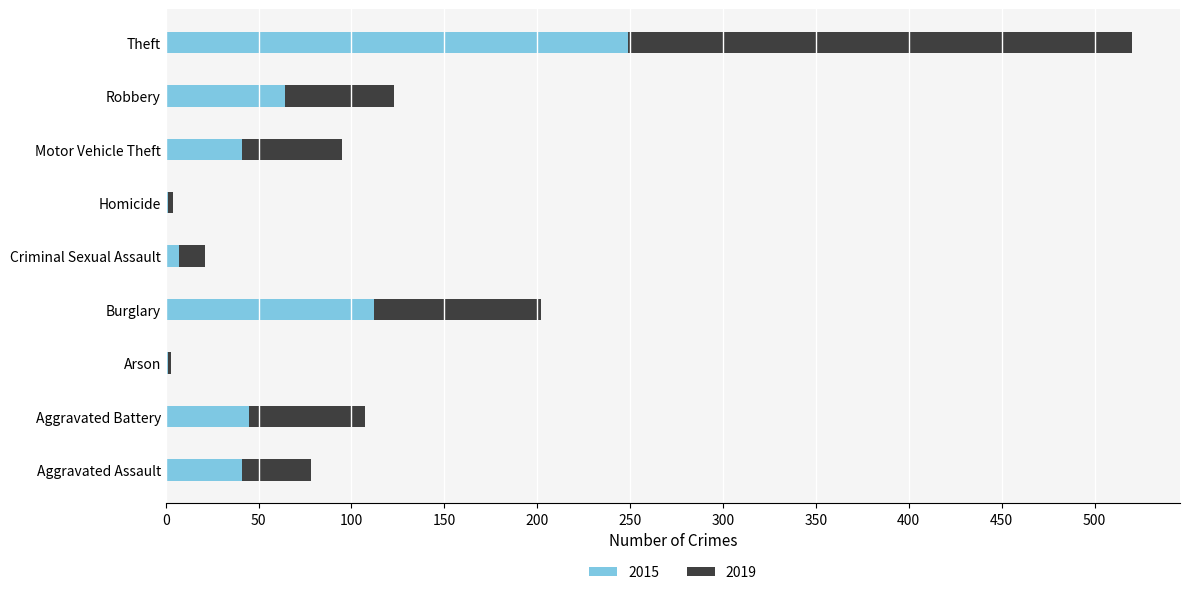

At which label is 2015 closest to 125?

Burglary